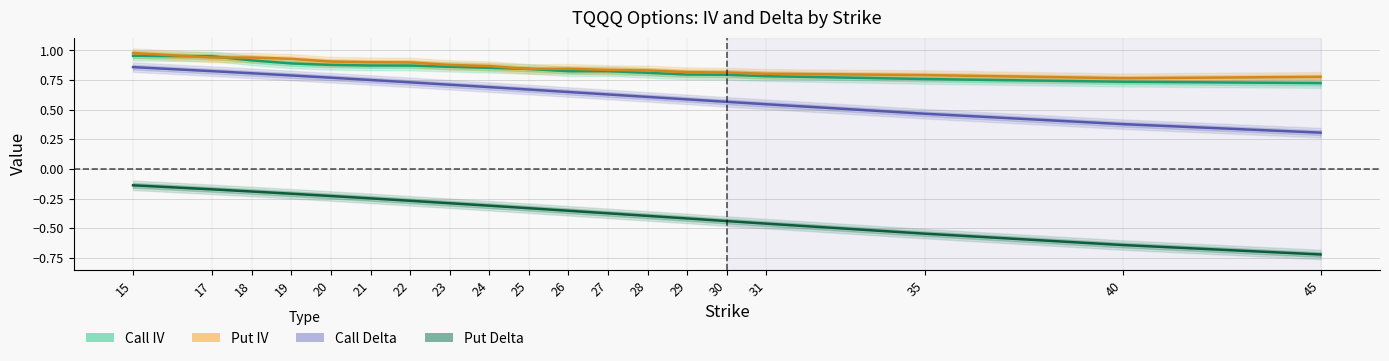

What is the difference between the highest and lowest values at 45?

1.5